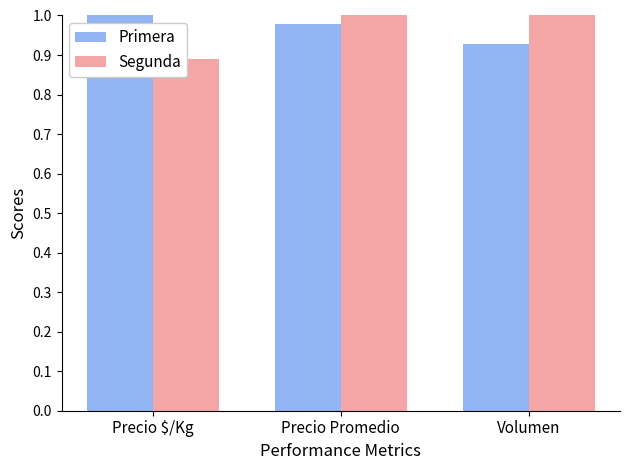

The Primera series shows 1.0 at Precio Promedio. True or false?

True